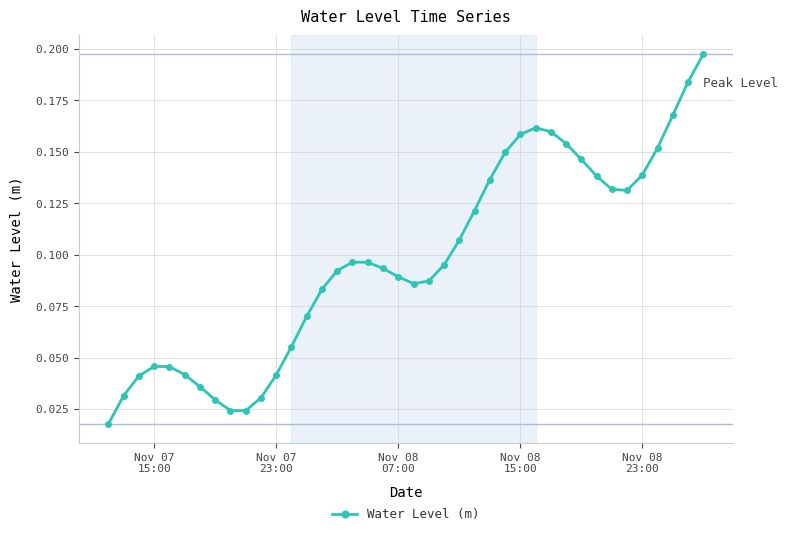

What is the sum of all values?

3.9